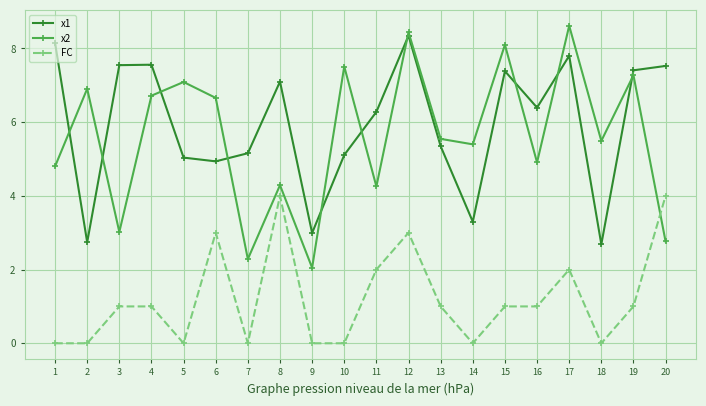

Which series has the widest spread of values?

x2